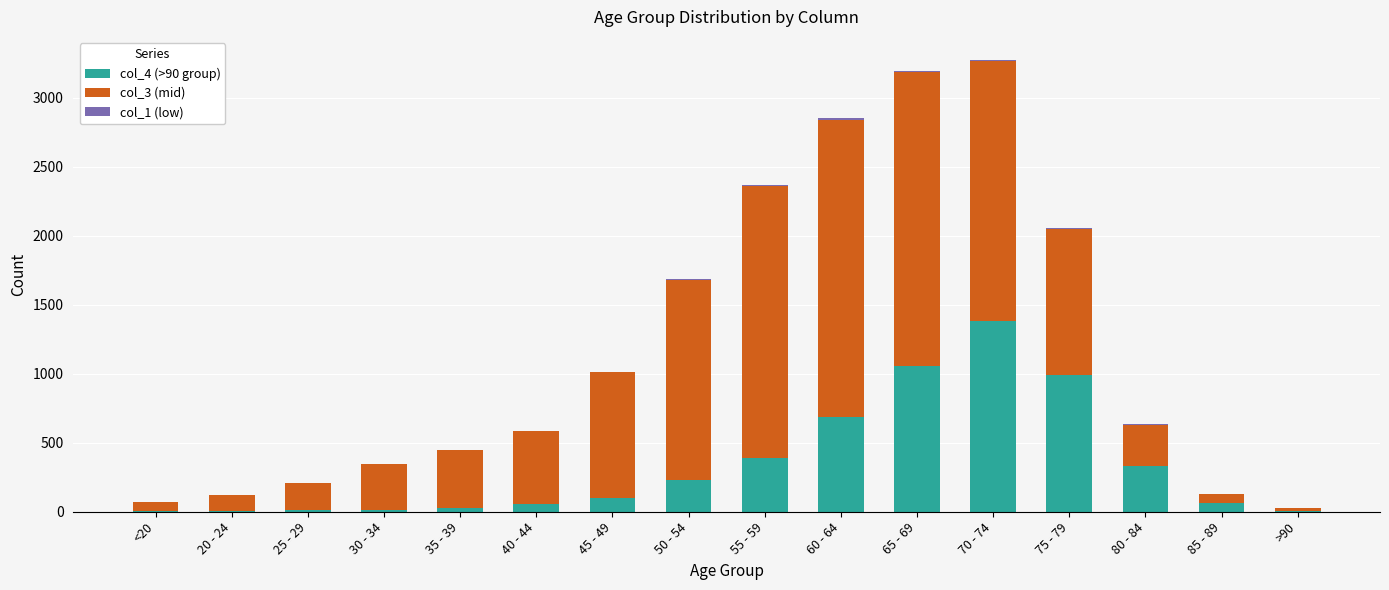

Is it true that col_4 (>90 group) equals 1057 at 65 - 69?

True